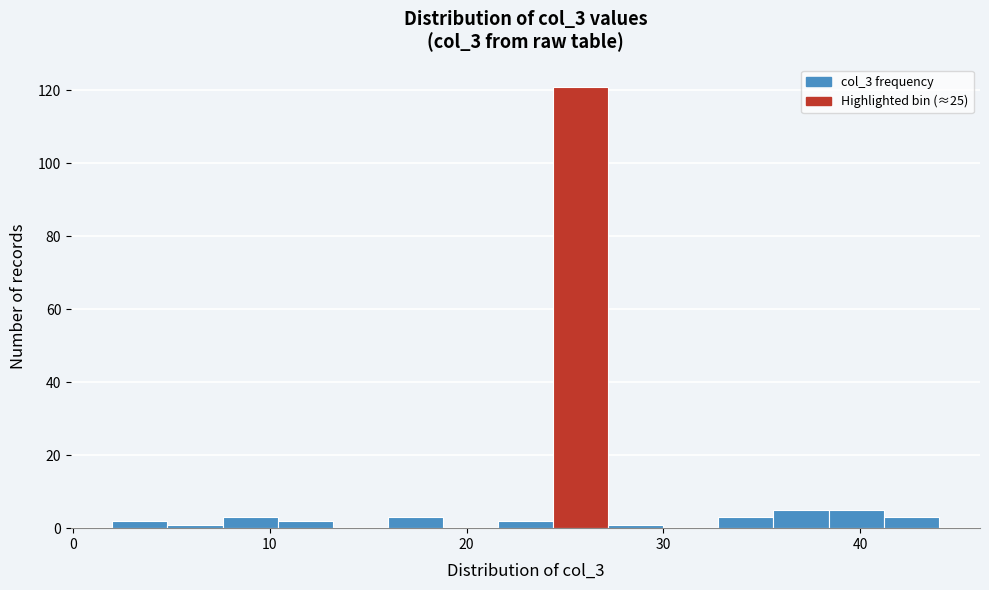

Around what value on the x-axis is the tallest bar? Give the approximate position of its centre, as read against the axis.

26